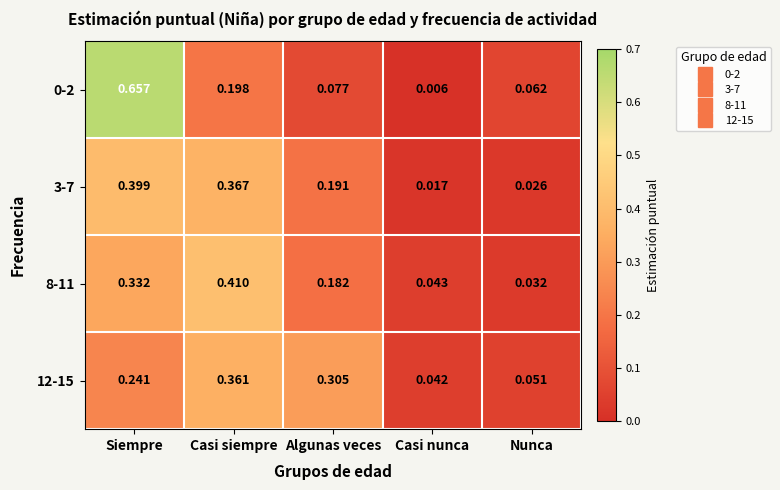

Which category has the highest value in the 3-7 series?

Siempre